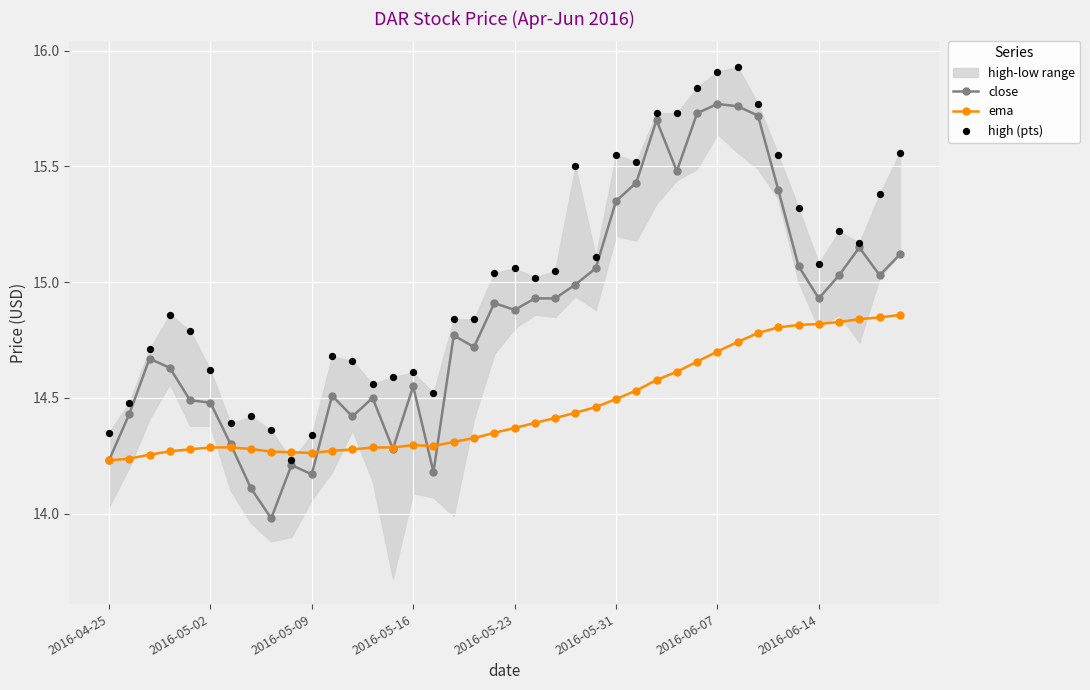

At how many categories does at least one series exceed 15?

21